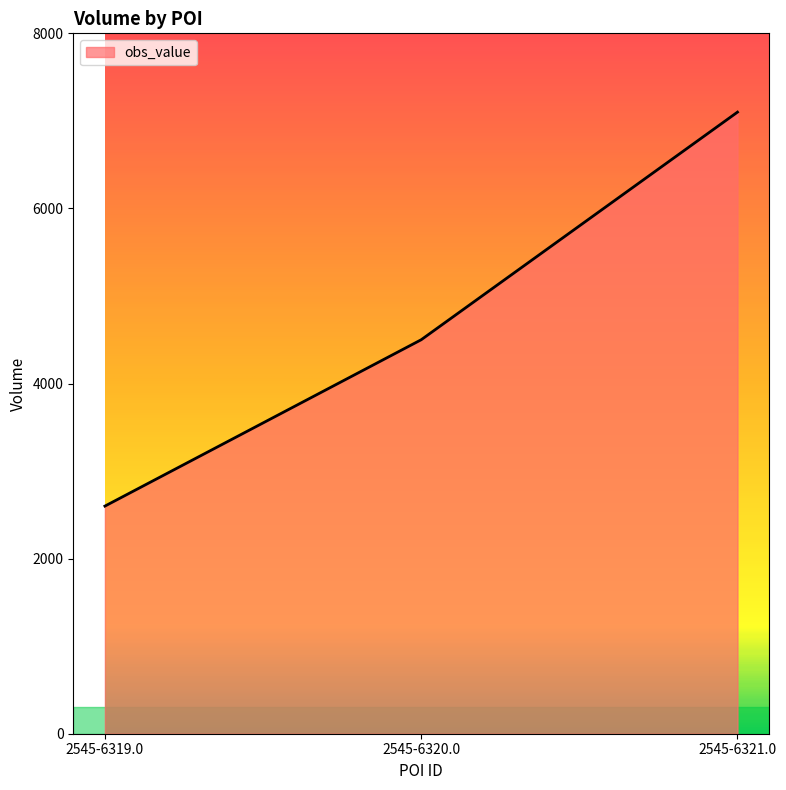

What is the ratio of the value at 2545-6320.0 to the value at 2545-6321.0?

0.6